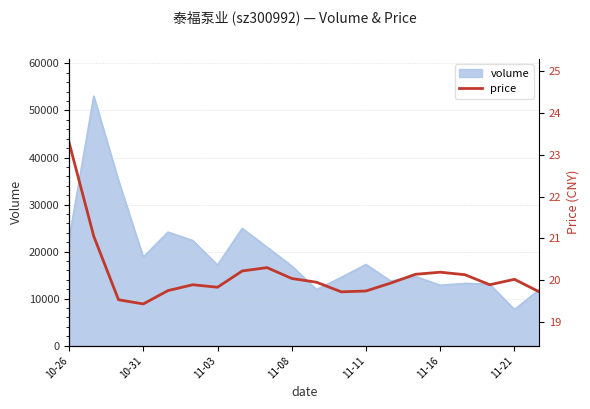

What is the value of the 19th point from the left?

20.0